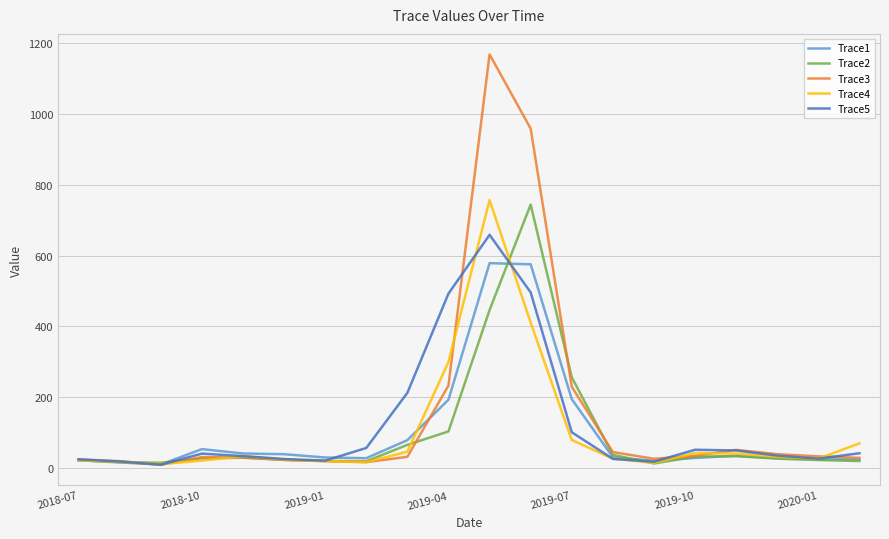

Rank the series by their maximum value, from highest to lowest.

Trace3, Trace4, Trace2, Trace5, Trace1